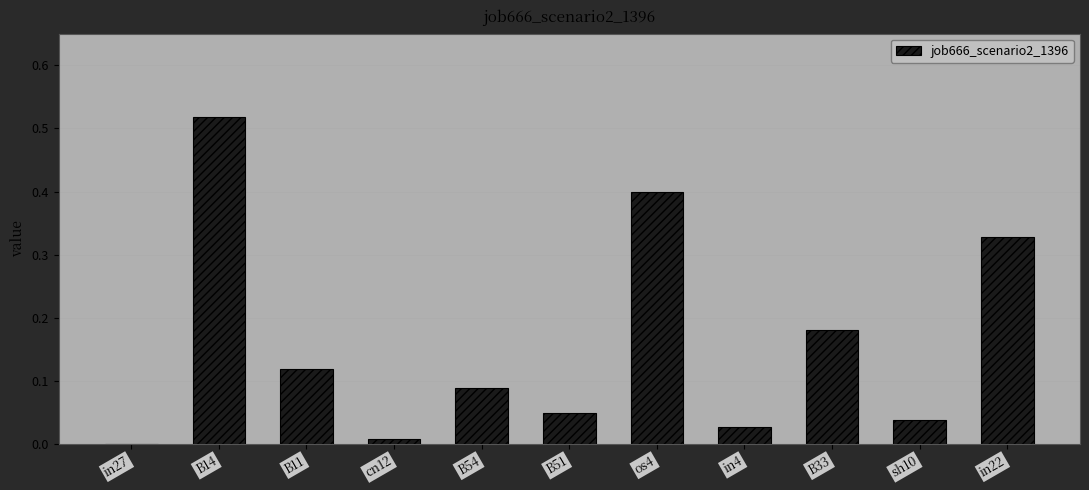

At which category does the chart reach its peak across all series?

B14